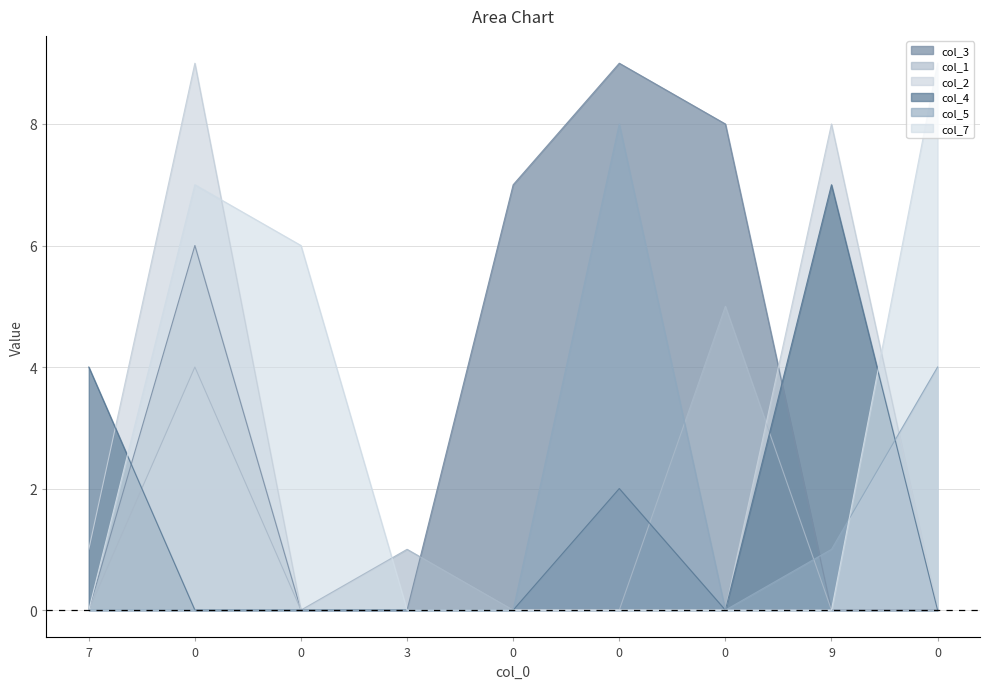

How many distinct data groups are displayed?

6